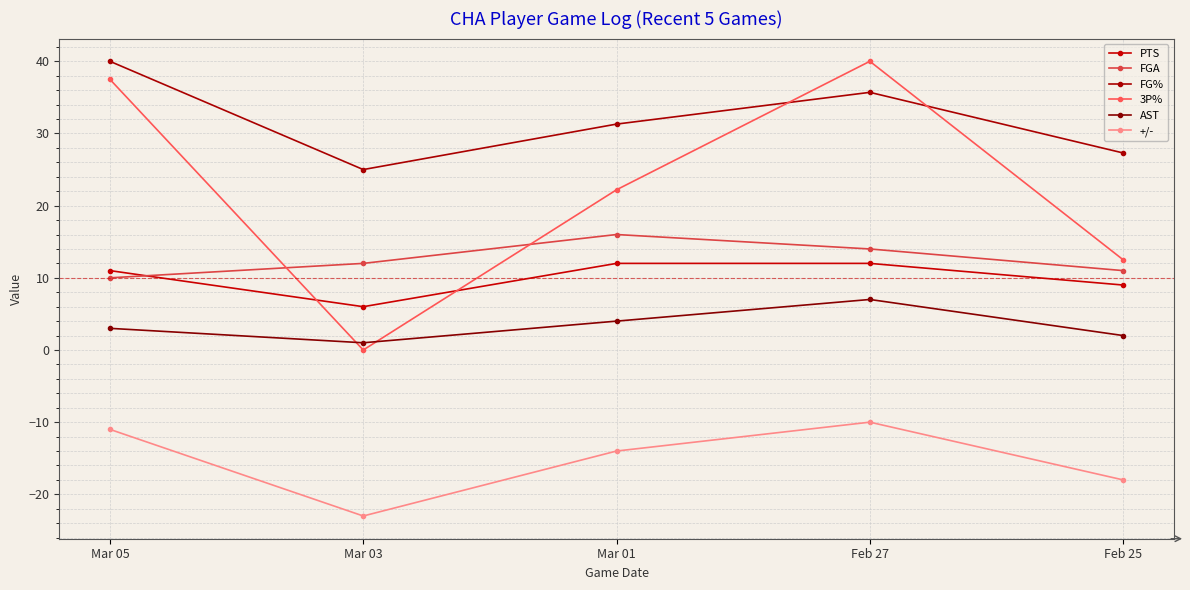

What is the maximum value for PTS?

12.0